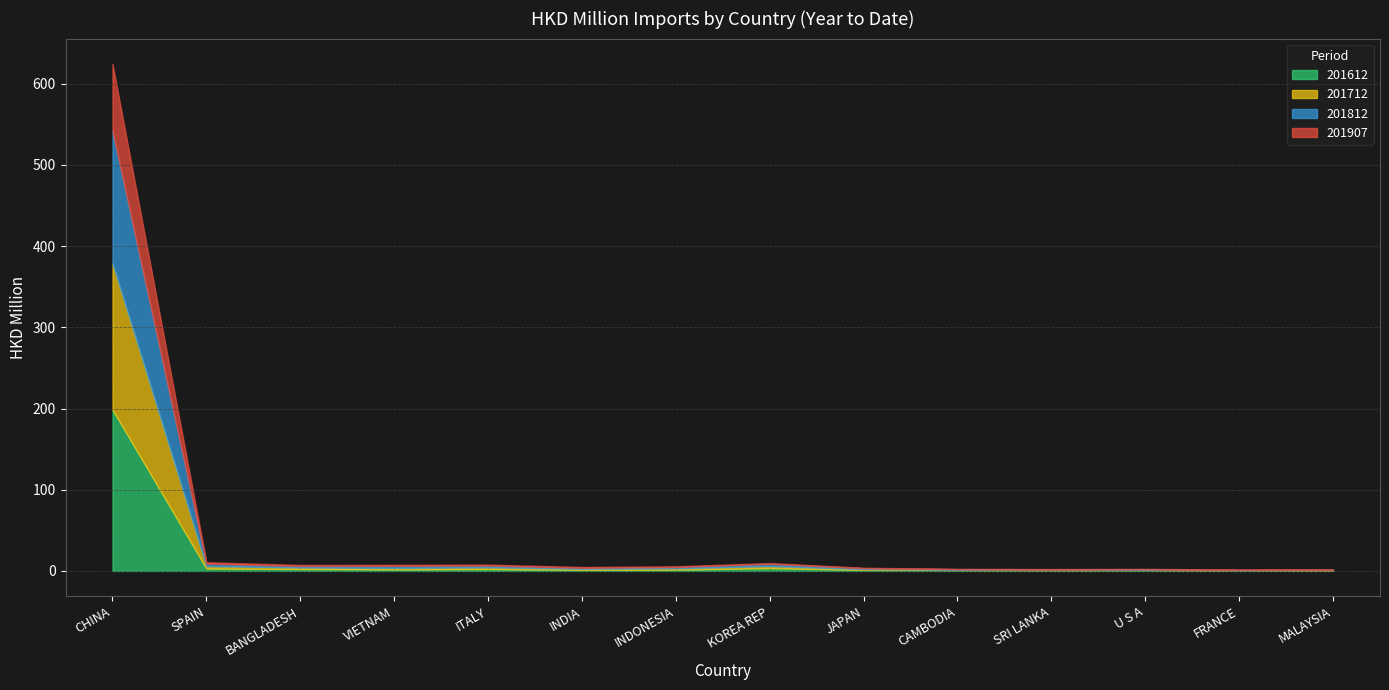

At which category is the sum across all series the highest?

CHINA